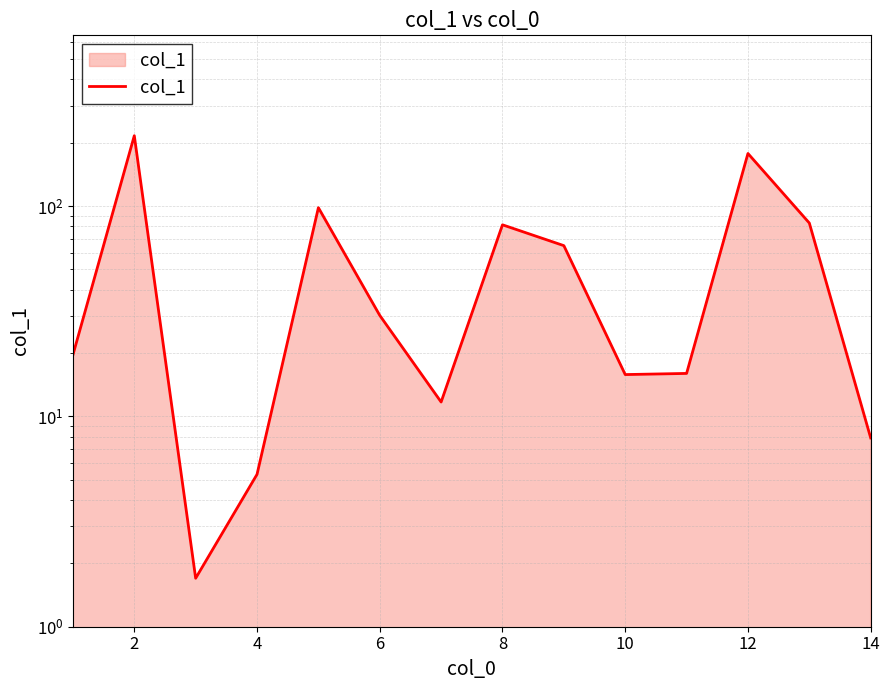

The chart shows a value of 215.9 at 2. True or false?

True